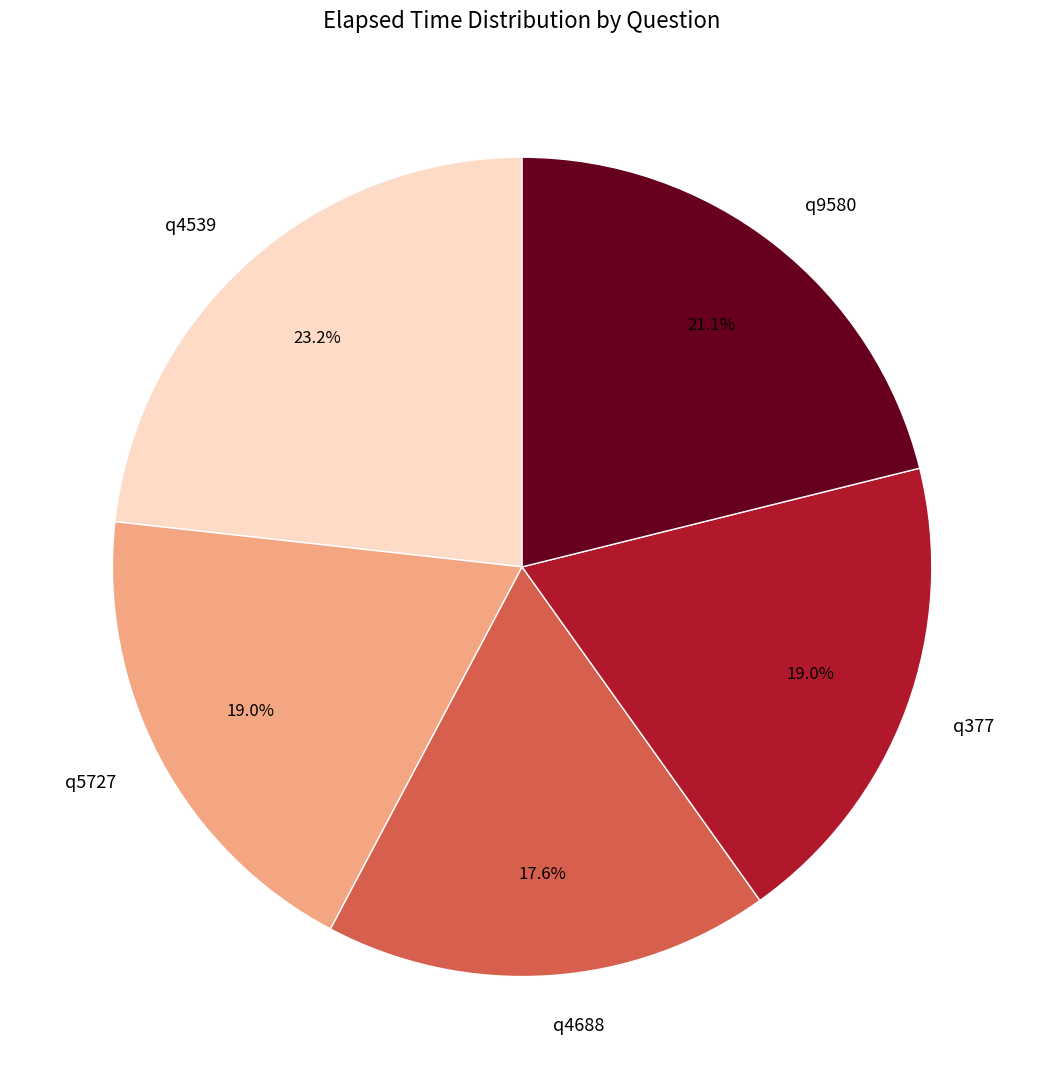

Is it true that q4539 is 33% of the pie?

False